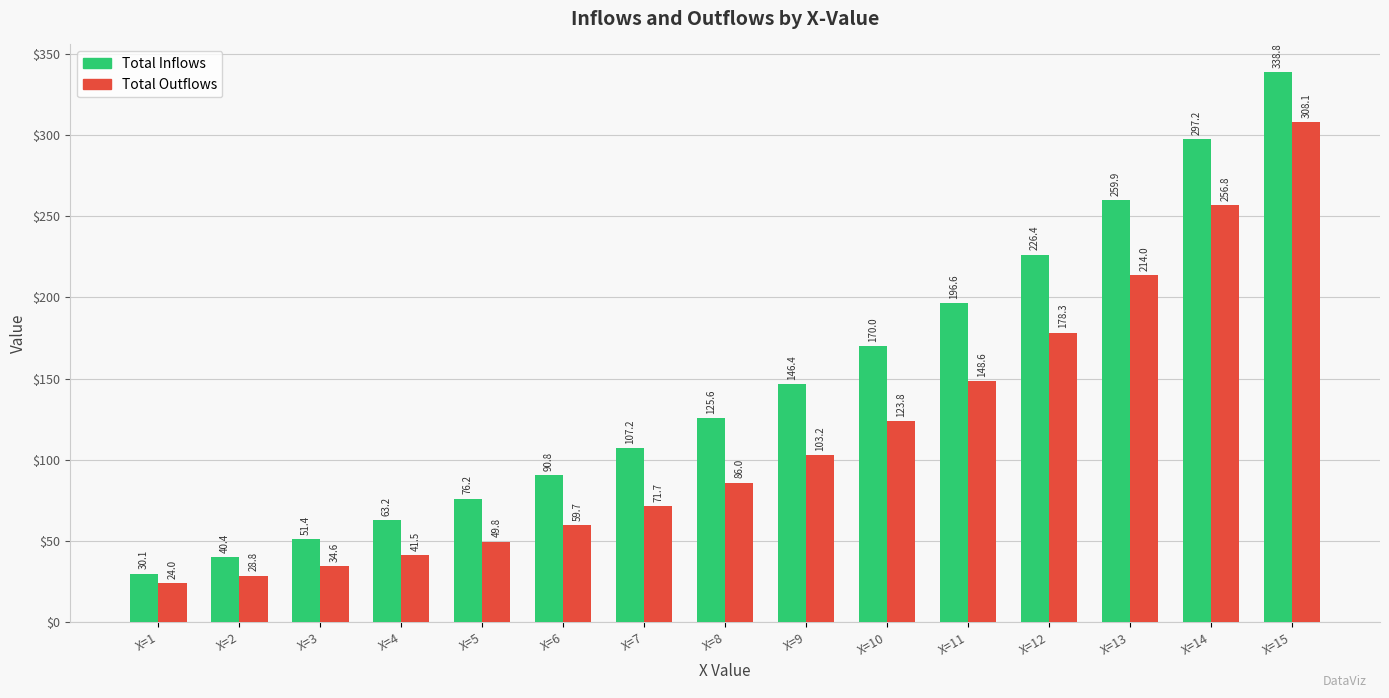

The value of Total Outflows at X=15 is 308.1. True or false?

True